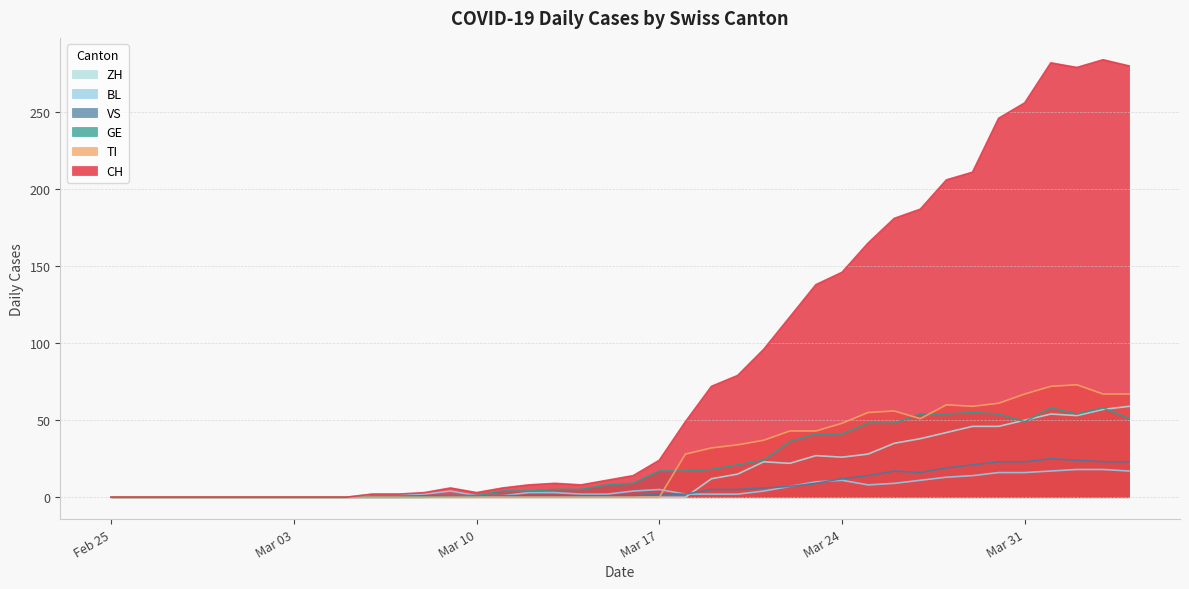

The value of TI at Mar 10 is 0. True or false?

True